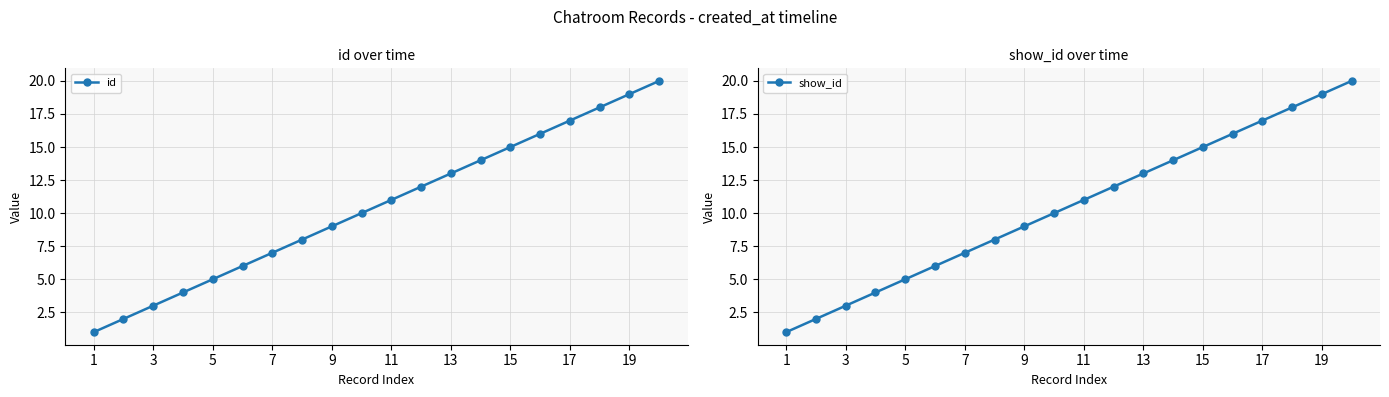

True or false: show_id has more than 1 interior local peaks.

False